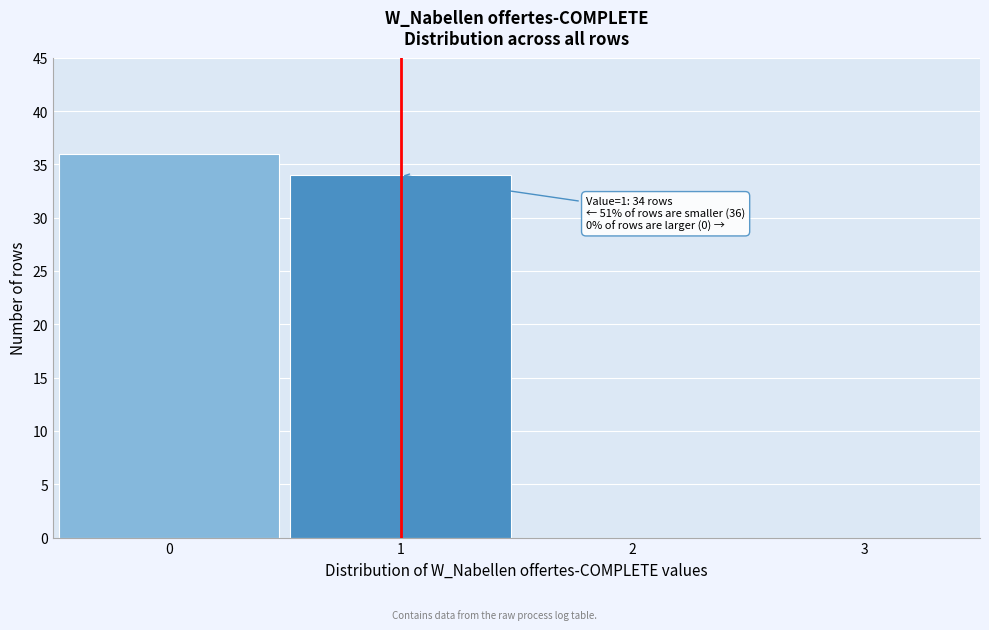

Over which range of the x-axis is the bar tallest?

-0.5 to 0.5